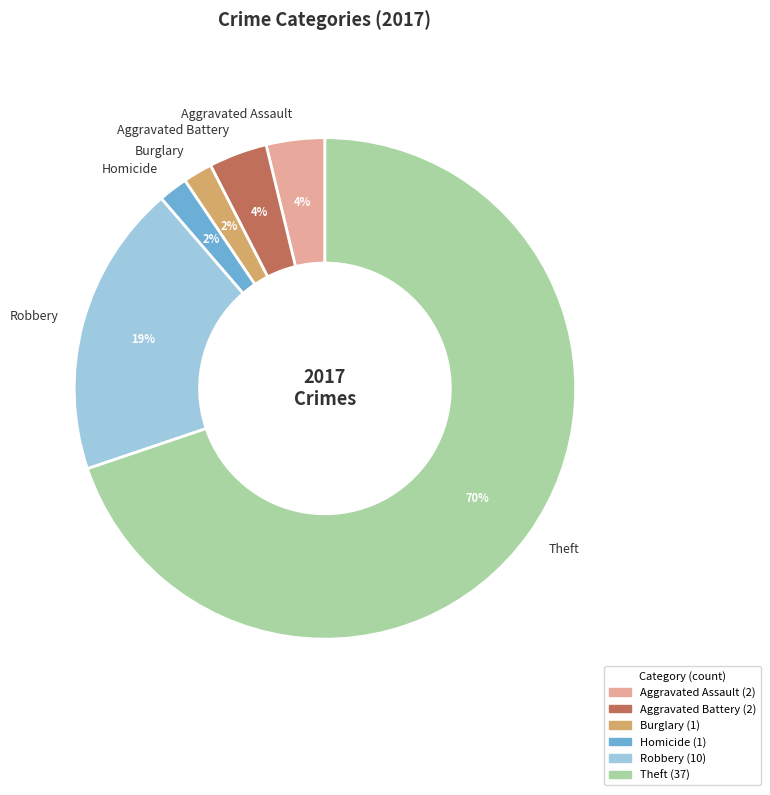

Which category has the biggest portion of the pie?

Theft